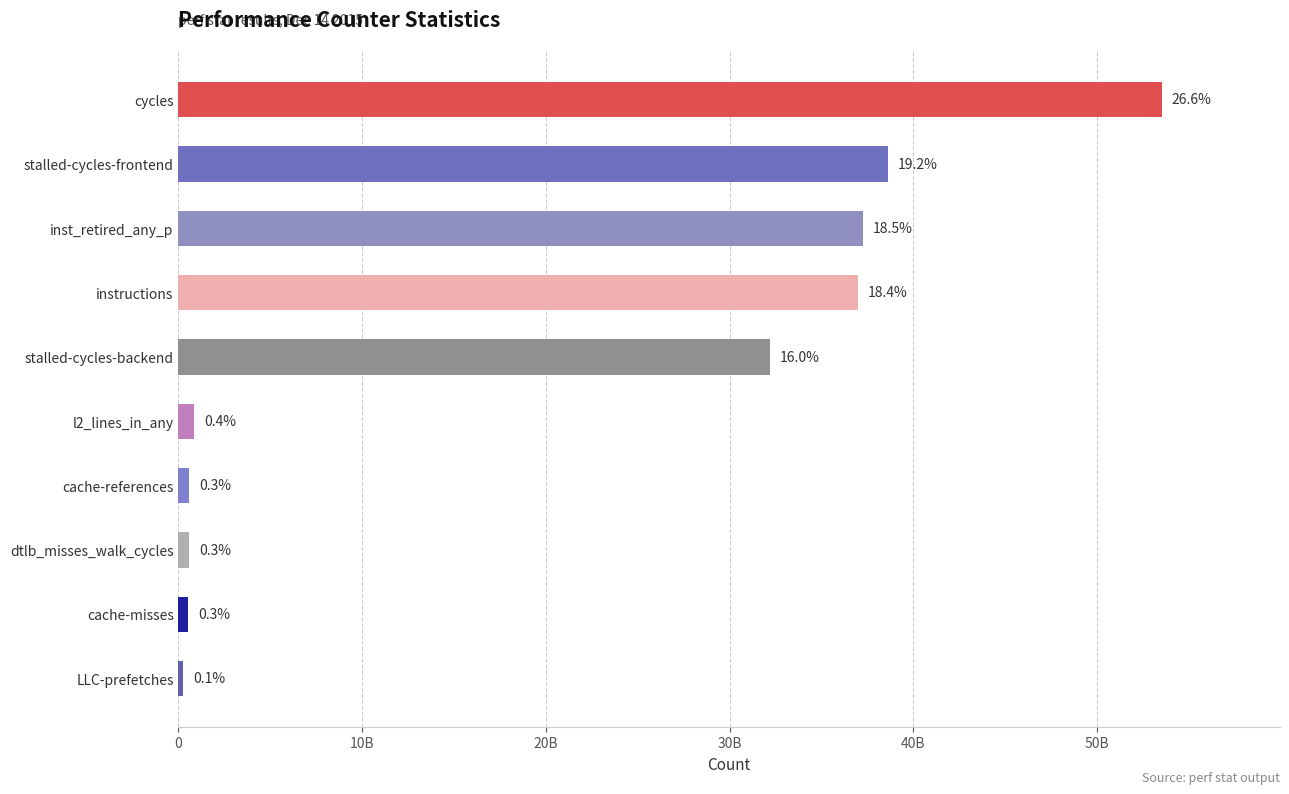

What is the difference between the maximum and minimum values?

53270165188